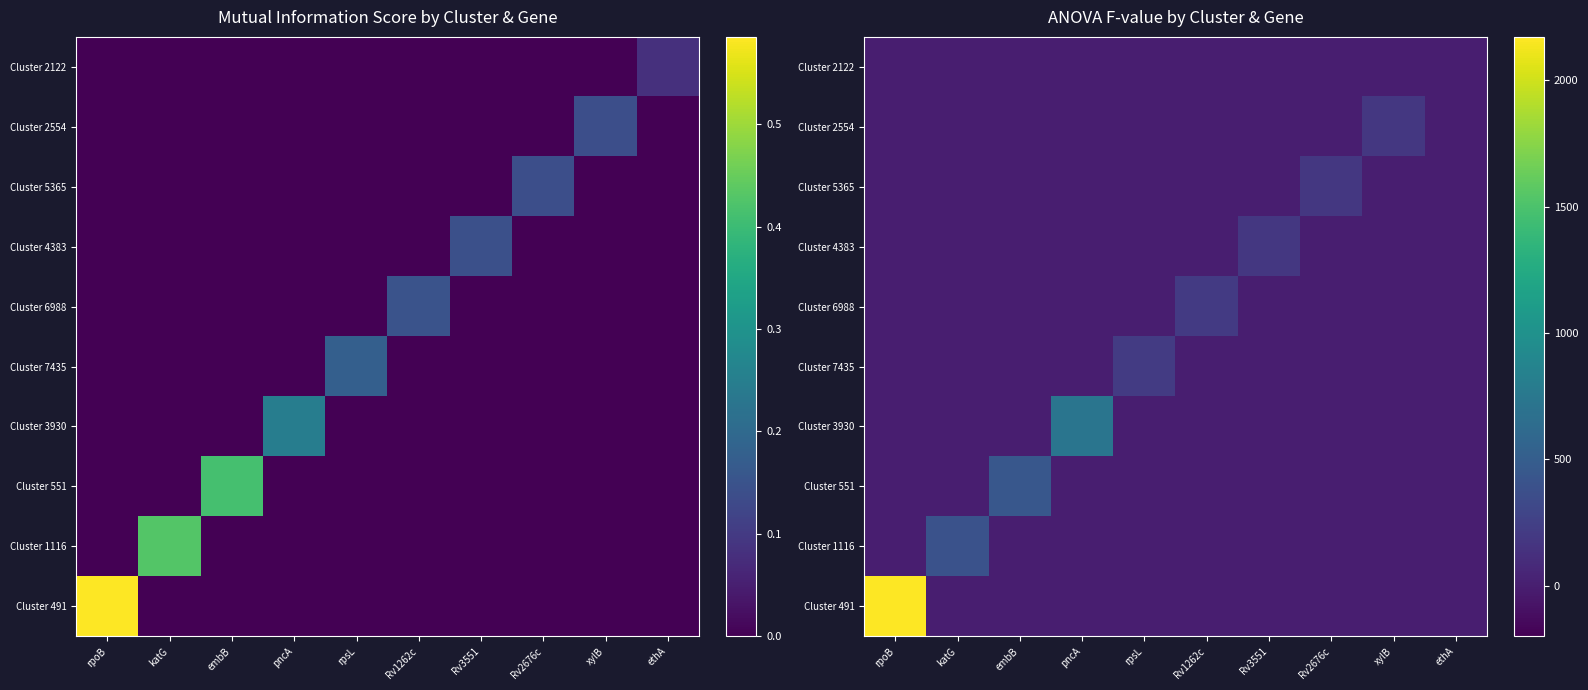

At which label does Cluster 491 reach its minimum?

katG